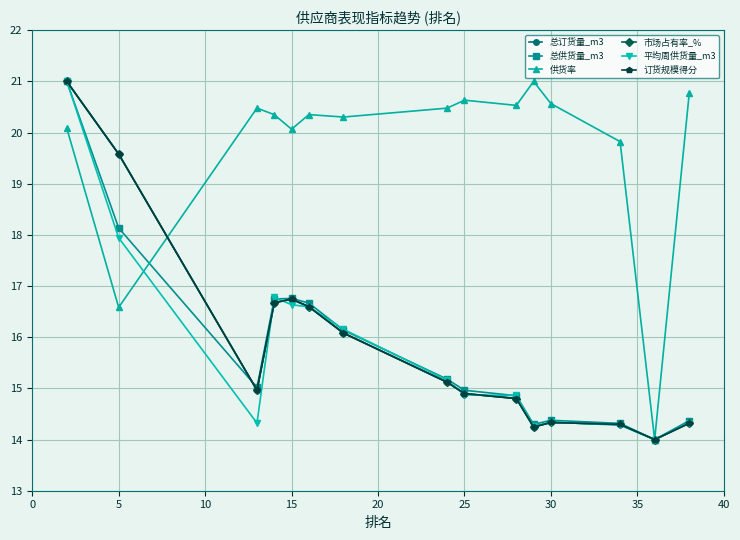

What is the minimum value for 总供货量_m3?

14.0